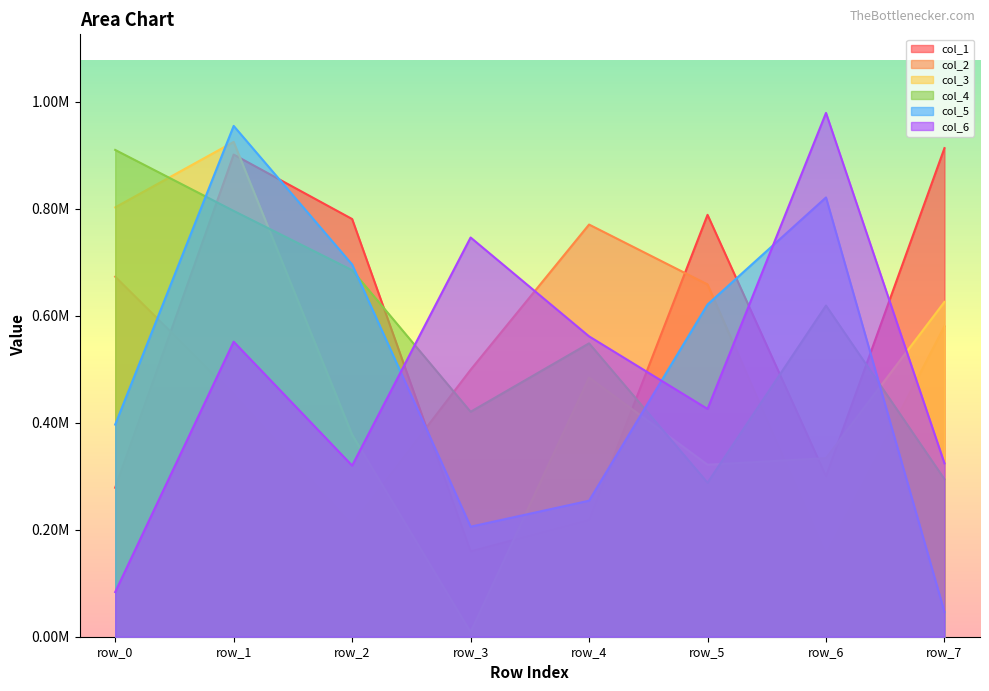

Does the chart display data point markers on the line(s)?

No